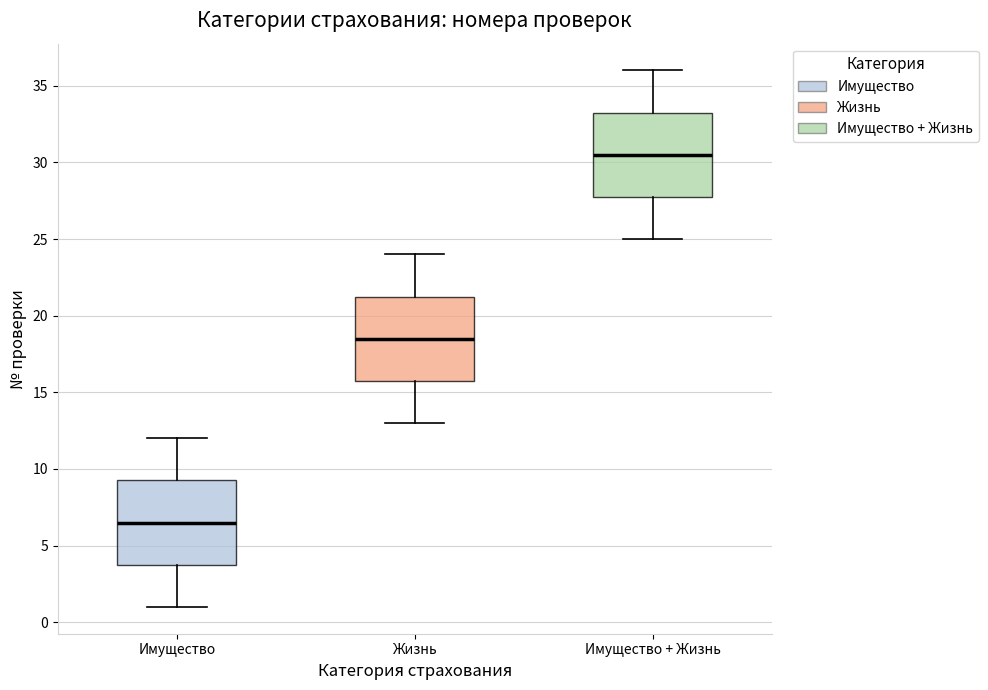

Which box has the highest median line?

Имущество + Жизнь